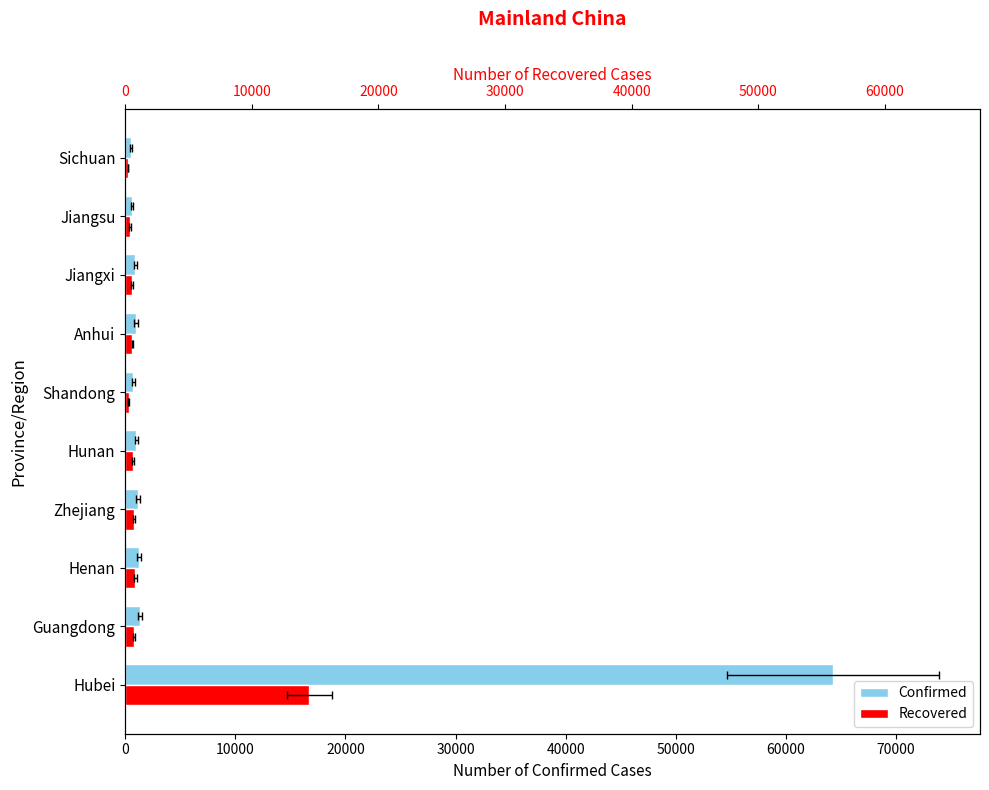

Which series has the largest range (max minus min)?

Confirmed